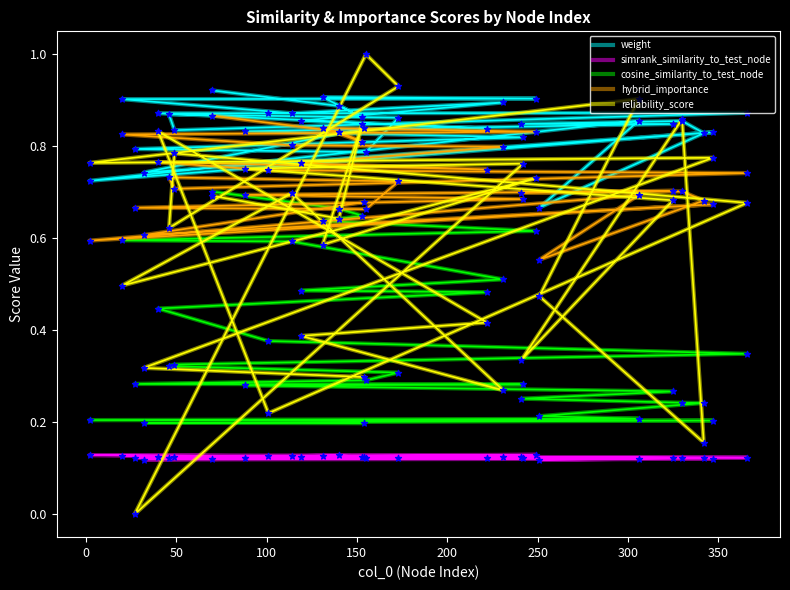

Which series contains the highest Y value?

reliability_score